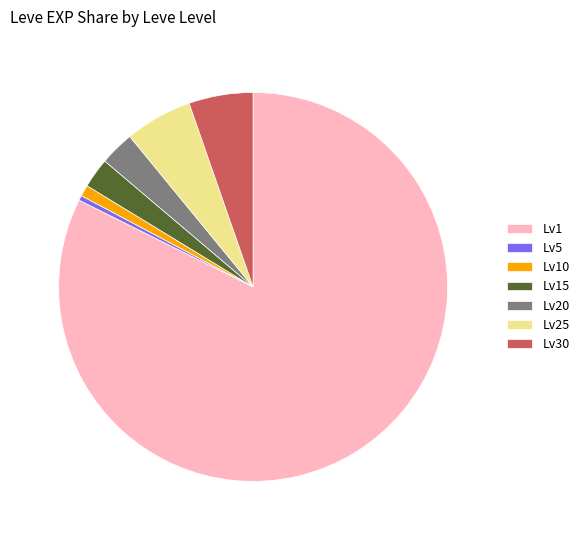

Which category has the biggest portion of the pie?

Lv1